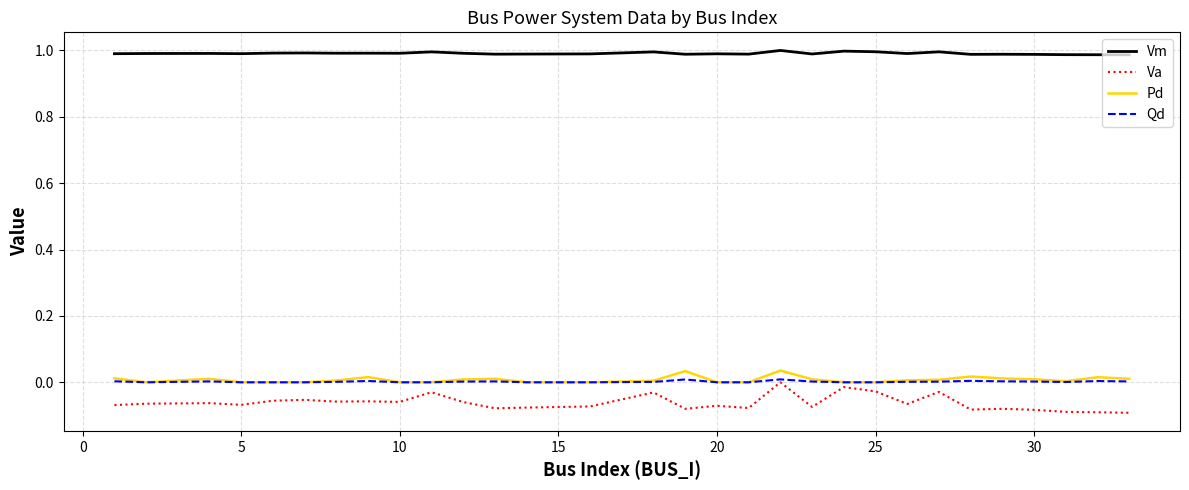

Which series has the largest range (max minus min)?

Va